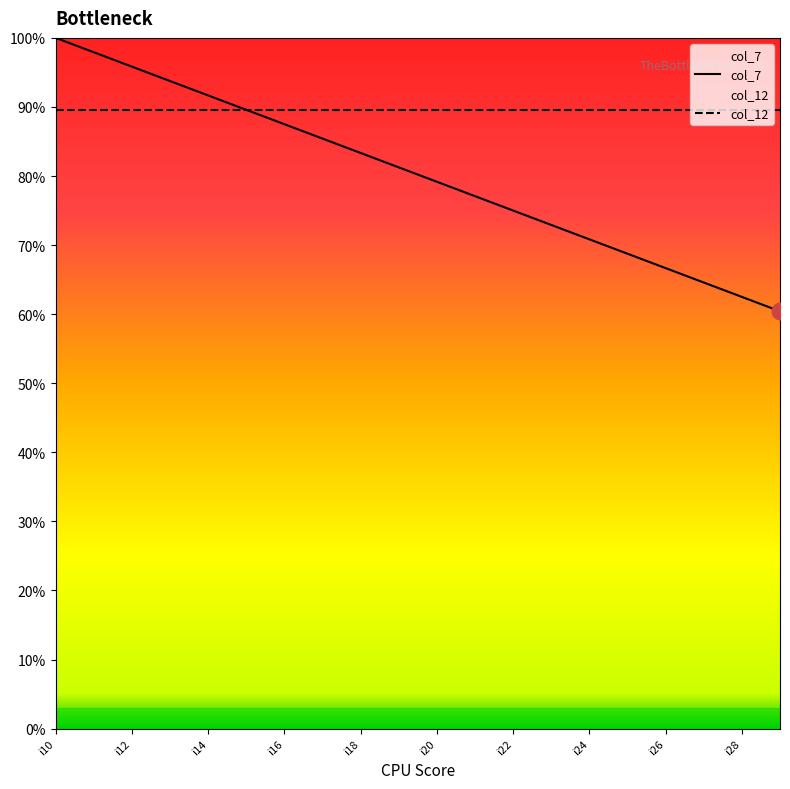

List the labels in order of value, smallest first.

i29, i28, i27, i26, i25, i24, i23, i22, i21, i20, i19, i18, i17, i16, i15, i14, i13, i12, i11, i10